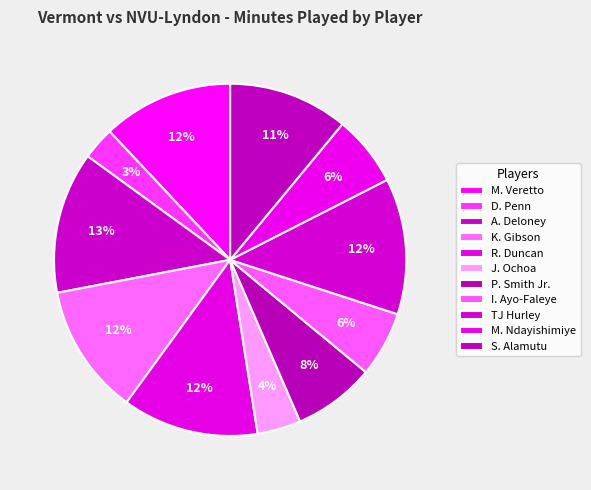

True or false: J. Ochoa accounts for 4% of the total.

True